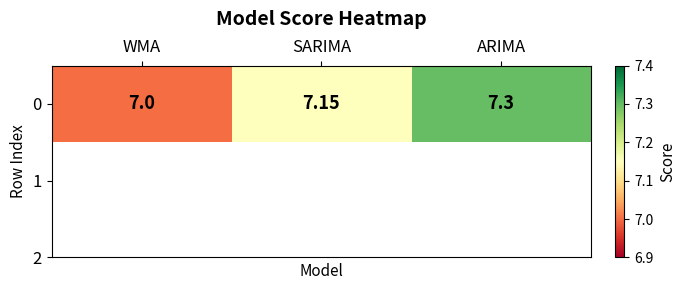

How many values are between 7 and 8?

3